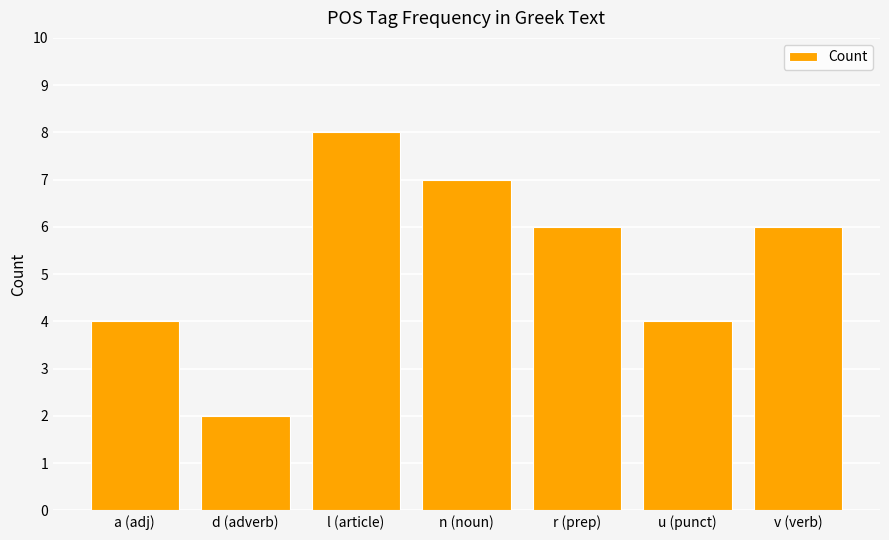

Which category has the highest value across all series?

l (article)